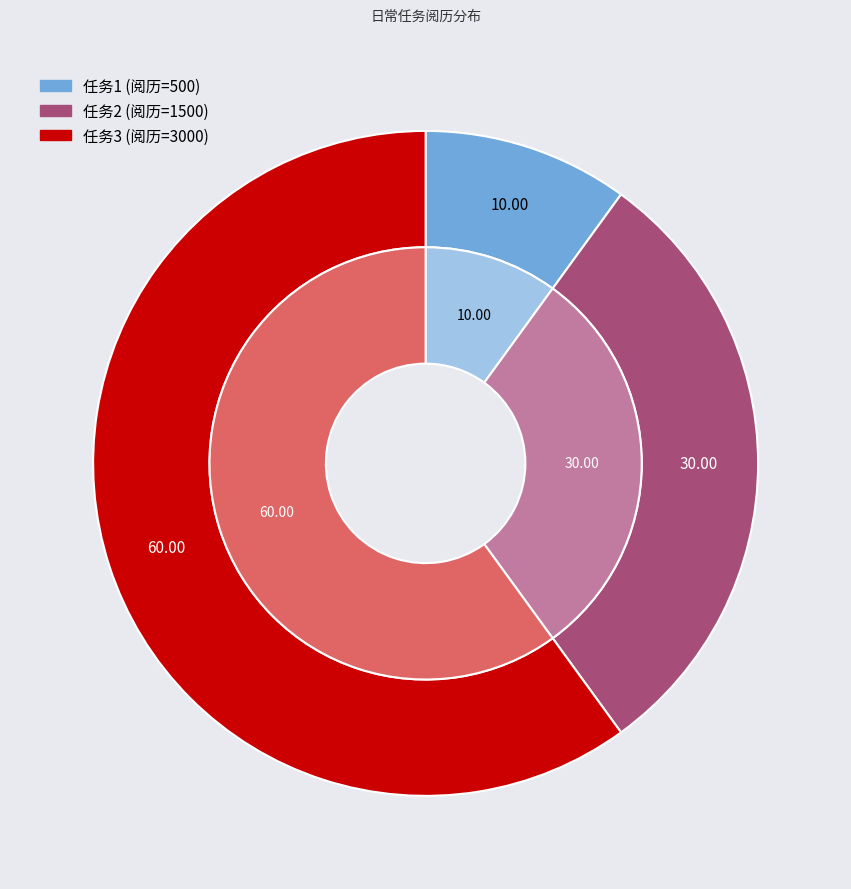

What is the majority slice?

3